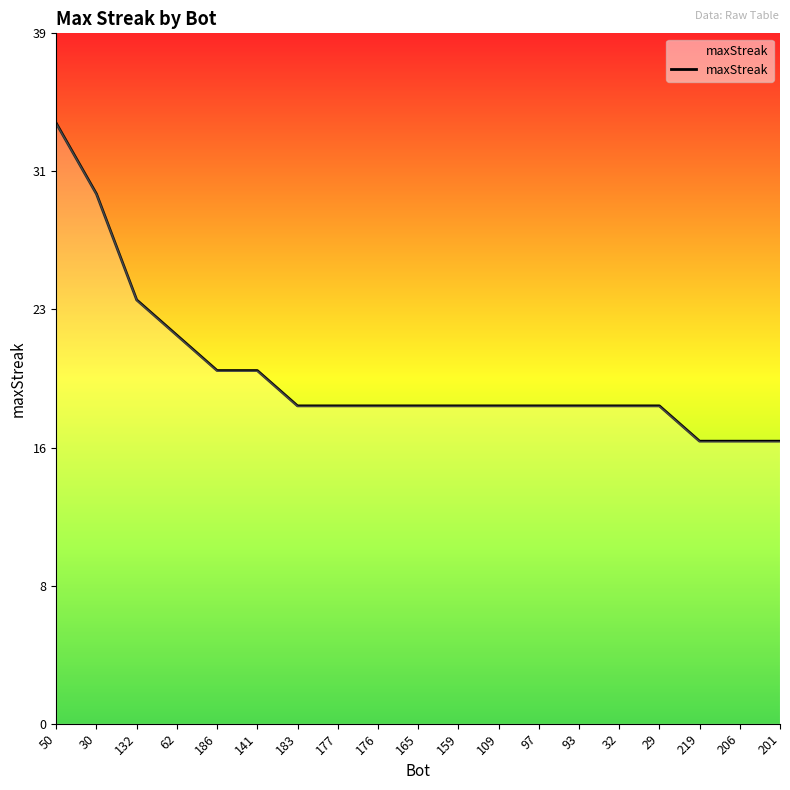

Reading right to left, extract all data points from this chart.

201=16	206=16	219=16	29=18	32=18	93=18	97=18	109=18	159=18	165=18	176=18	177=18	183=18	141=20	186=20	62=22	132=24	30=30	50=34